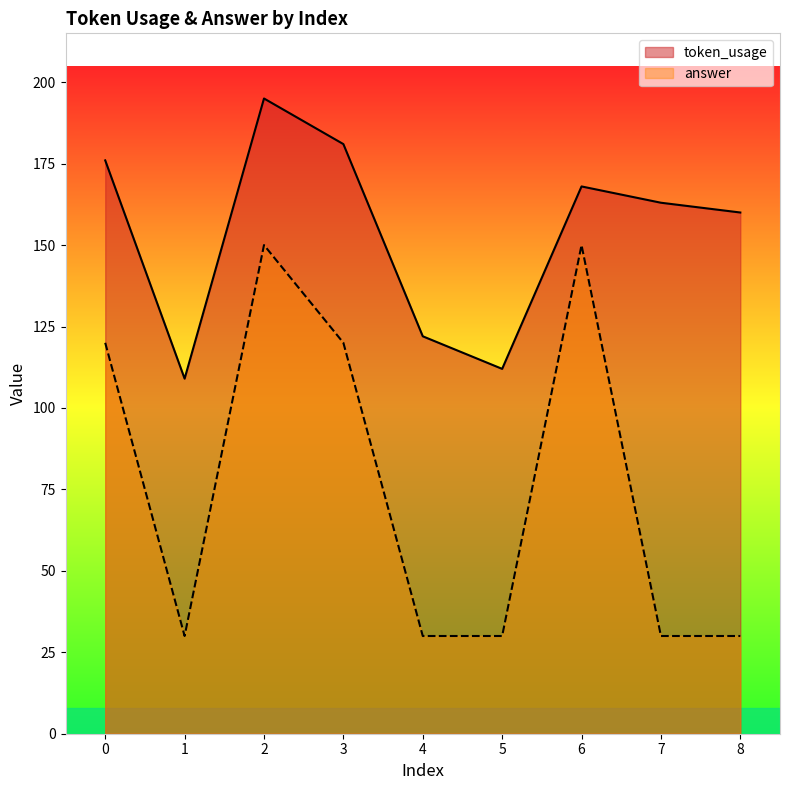

Reading right to left, extract all data points from this chart.

token_usage: 8=160	7=163	6=168	5=112	4=122	3=181	2=195	1=109	0=176
answer: 8=30	7=30	6=150	5=30	4=30	3=120	2=150	1=30	0=120